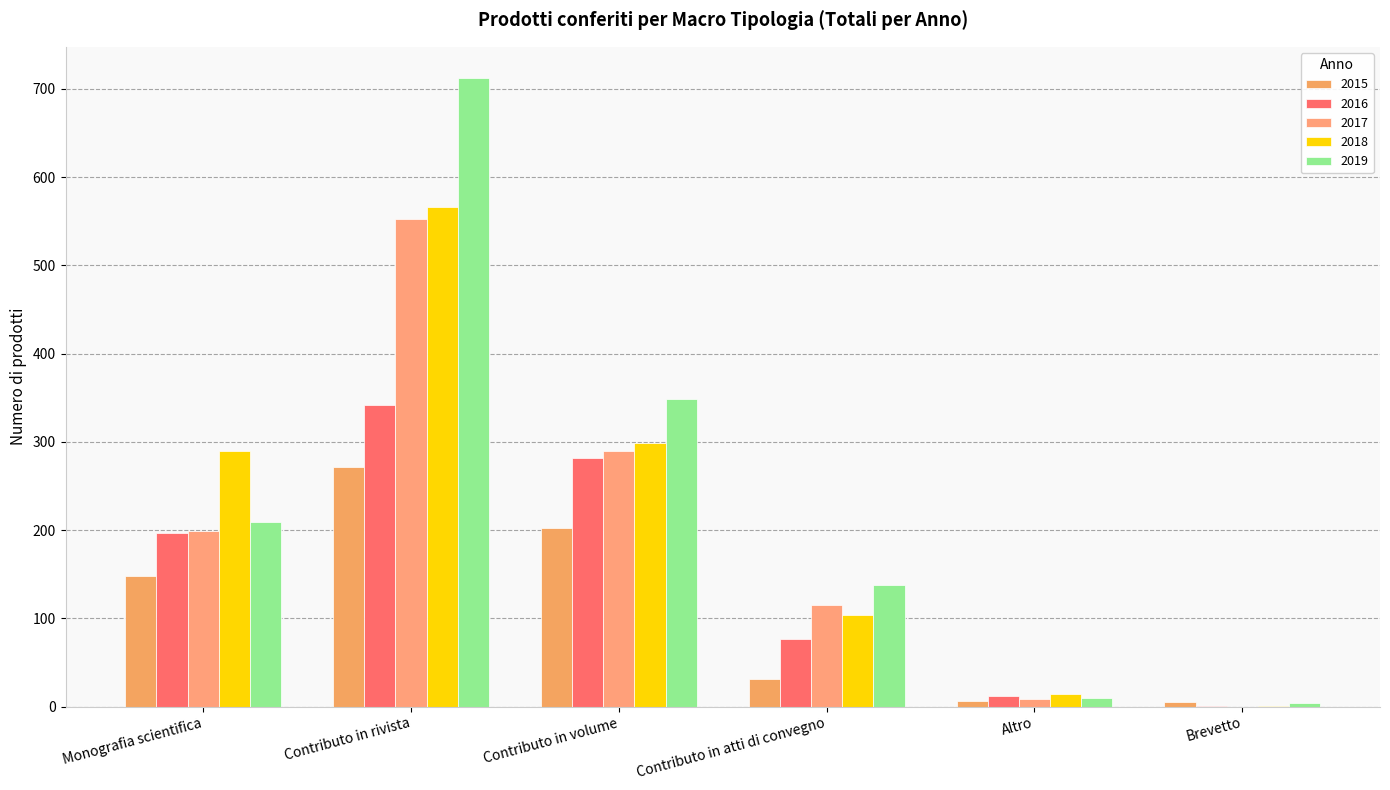

Rank the series by their maximum value, from lowest to highest.

2015, 2016, 2017, 2018, 2019